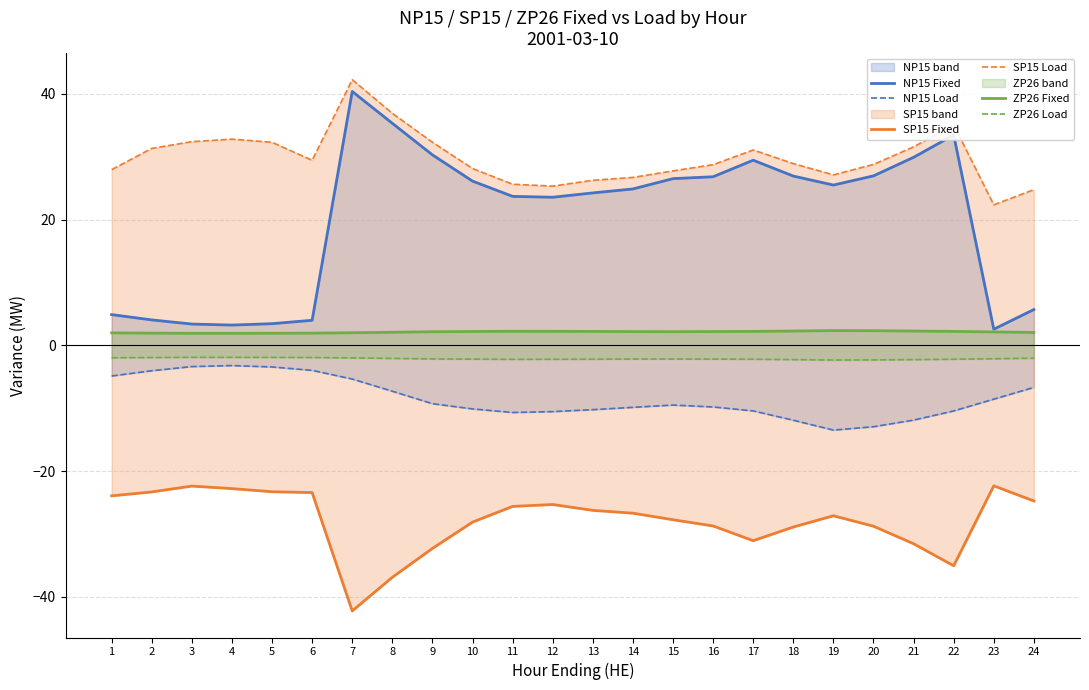

At which label does ZP26 Fixed reach its minimum?

3